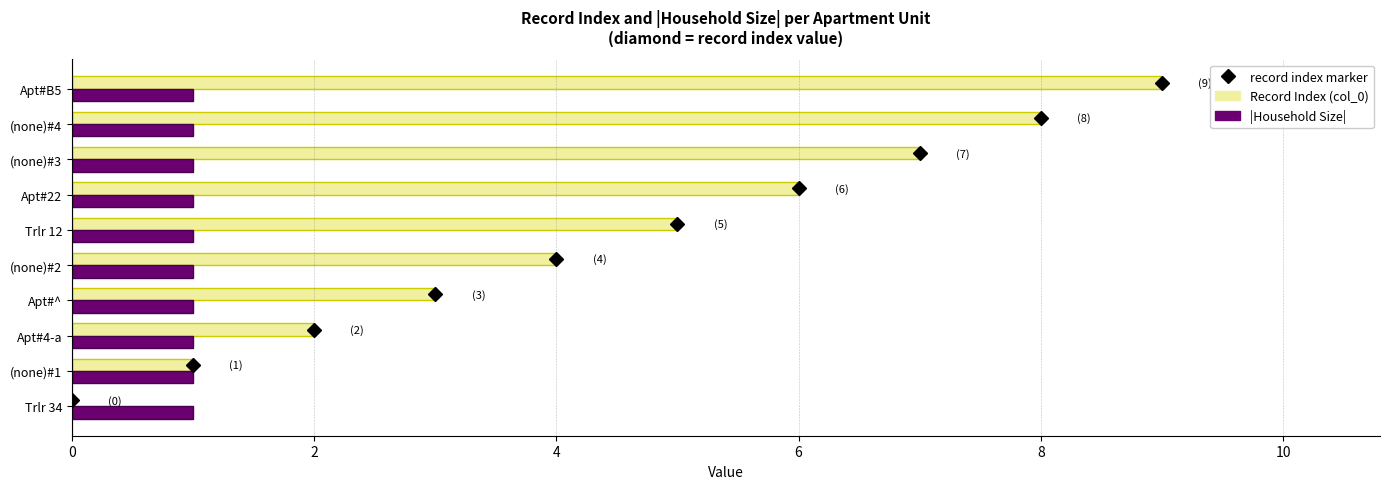

The value of Record Index (col_0) at (none)#1 is 2. True or false?

False